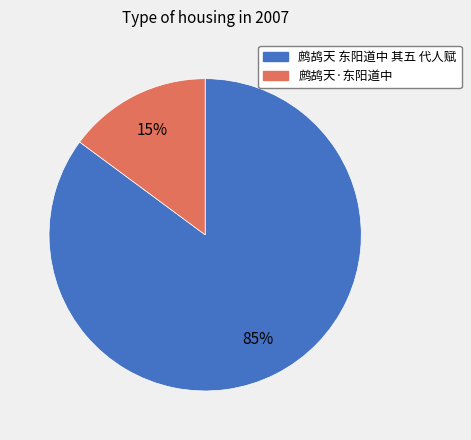

What is the smallest slice in the pie chart?

鹧鸪天·东阳道中